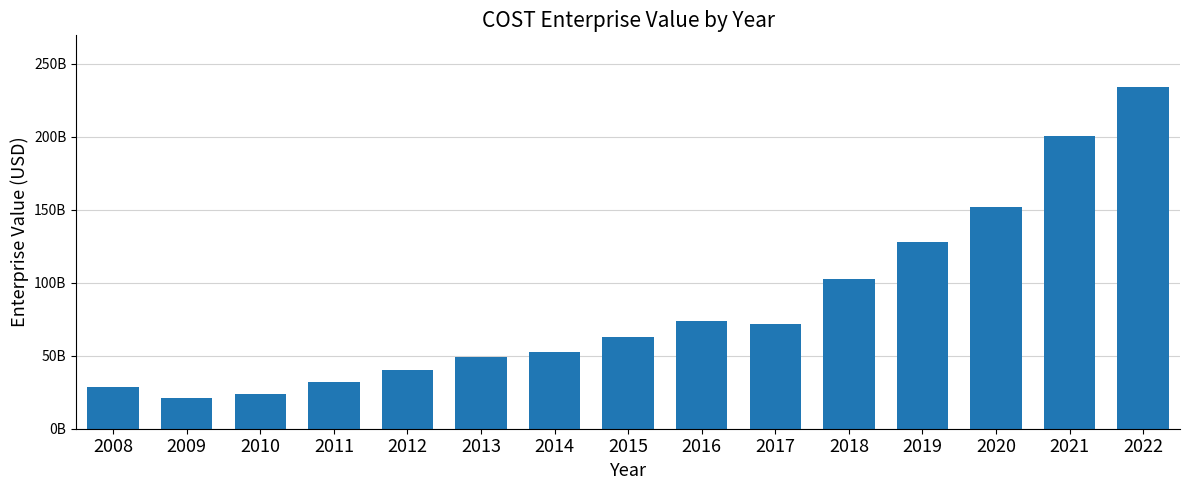

What is the sum of all values?

1273412763580.0